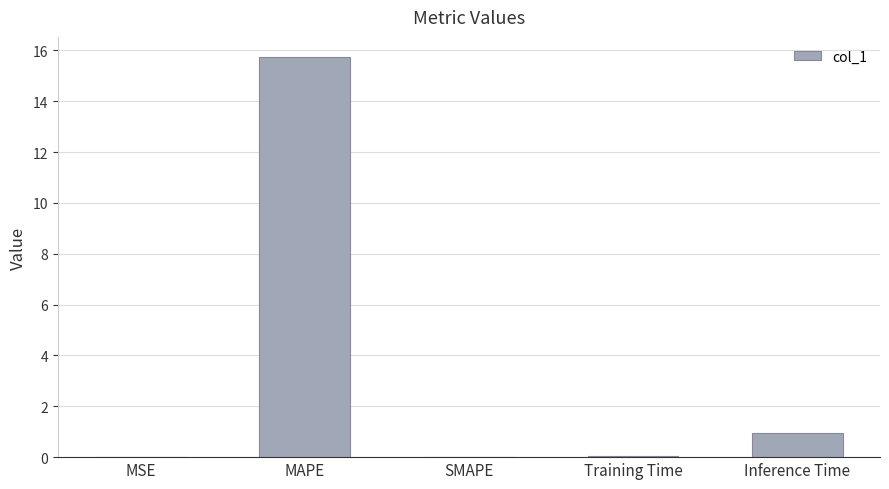

What is the average value?

3.4